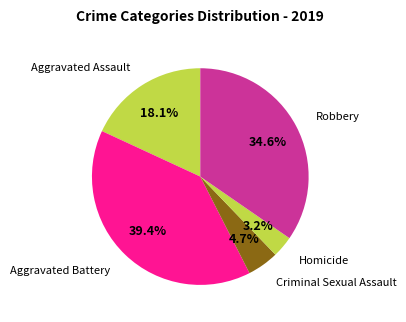

How many slices are in this pie chart?

5